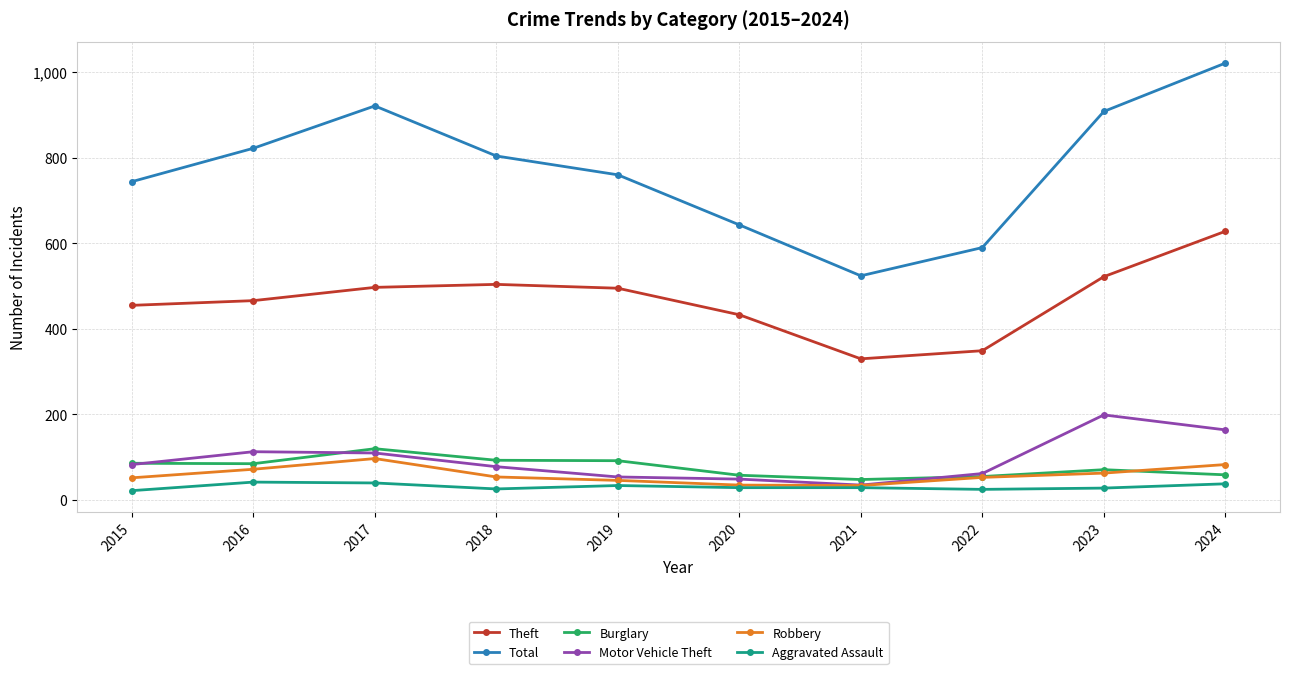

What is the value of the Total point at the 8th from the left?

590